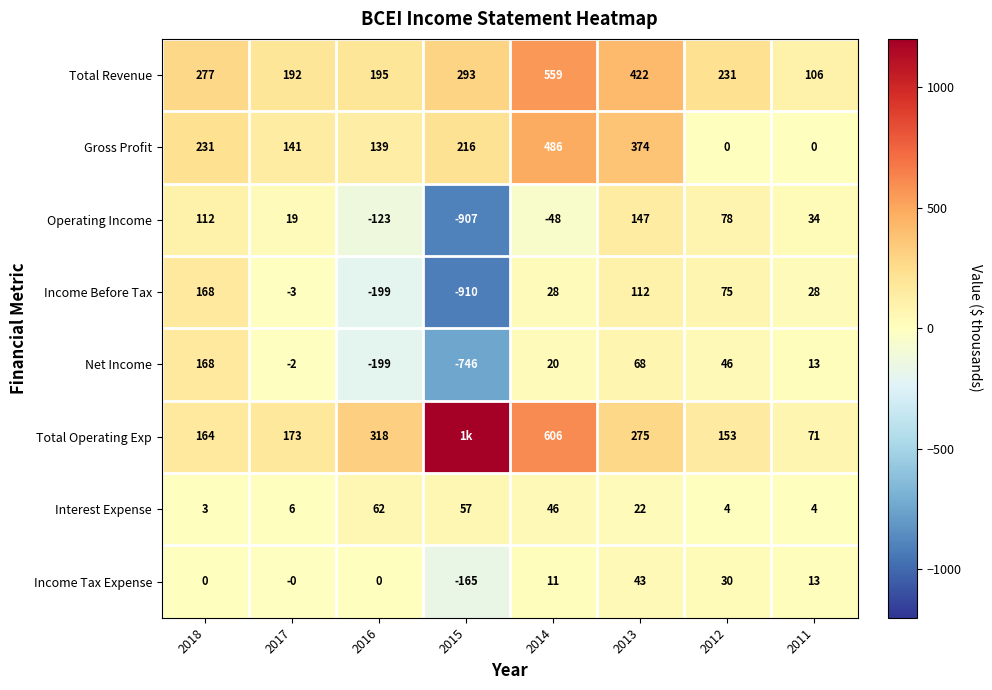

Which category has the highest value in the Income Tax Expense series?

2013